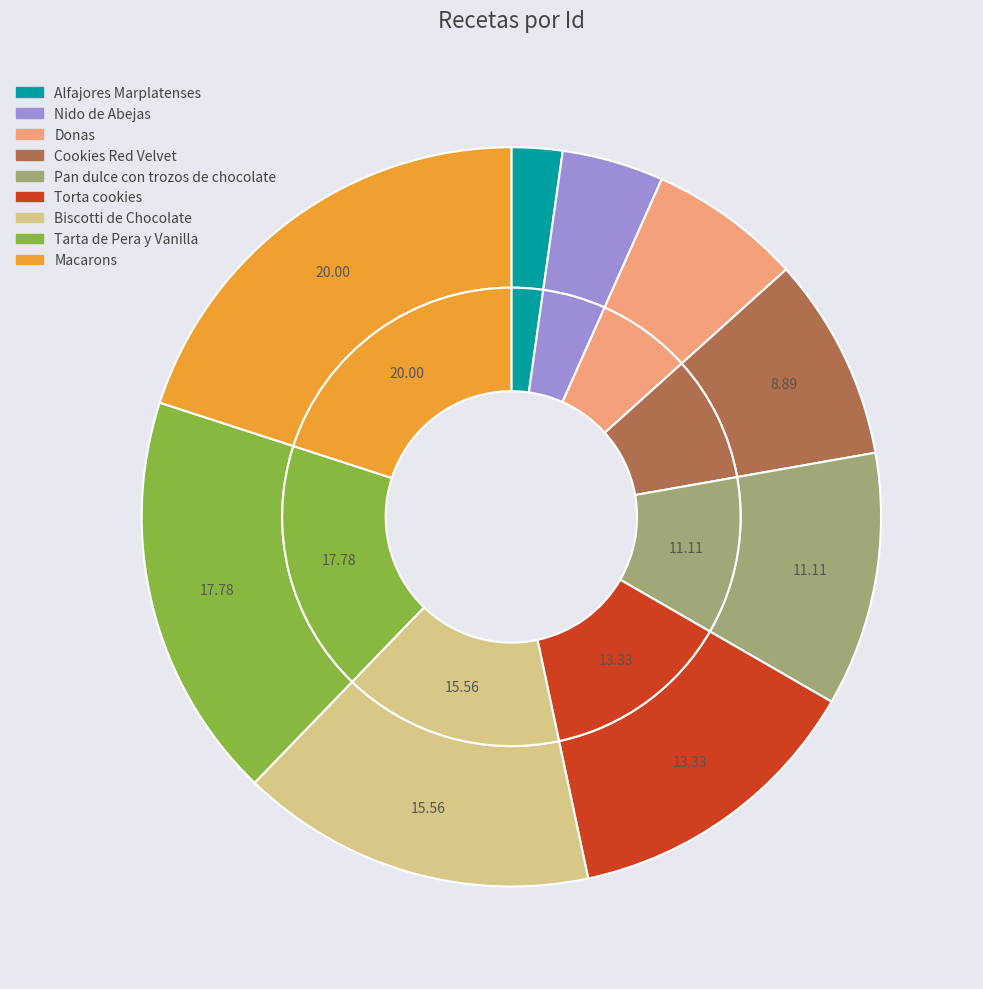

To the nearest percent, what percentage of the pie is Cookies Red Velvet?

9%